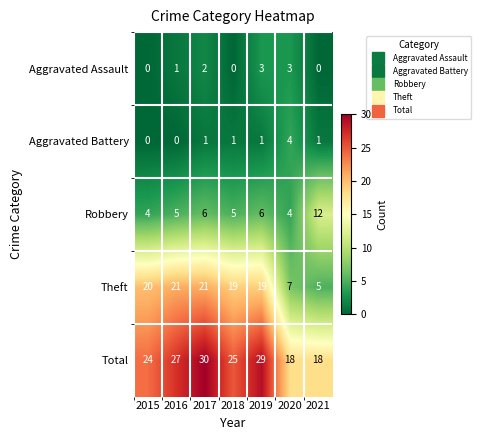

Which series has the largest total across all categories?

Total